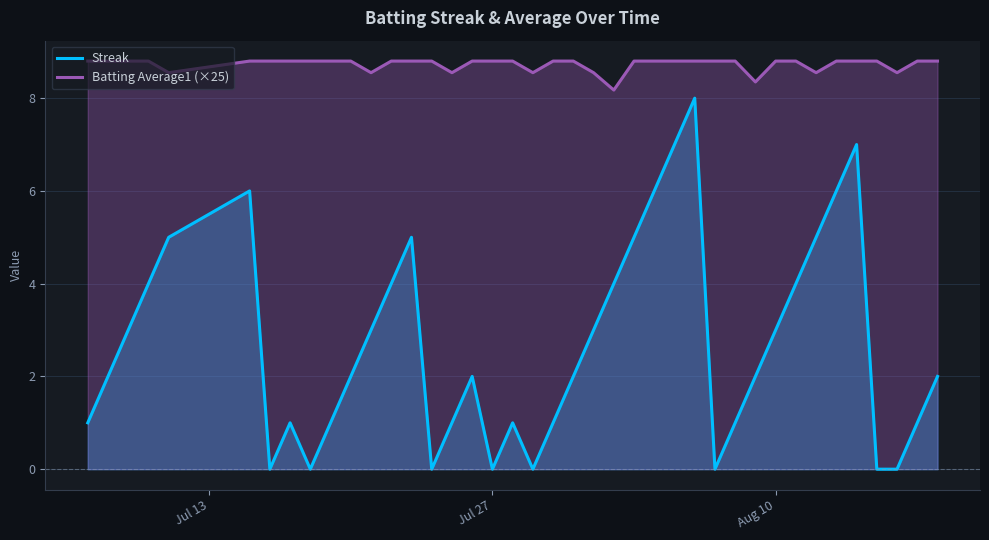

How many data points in Streak are above 2?

18